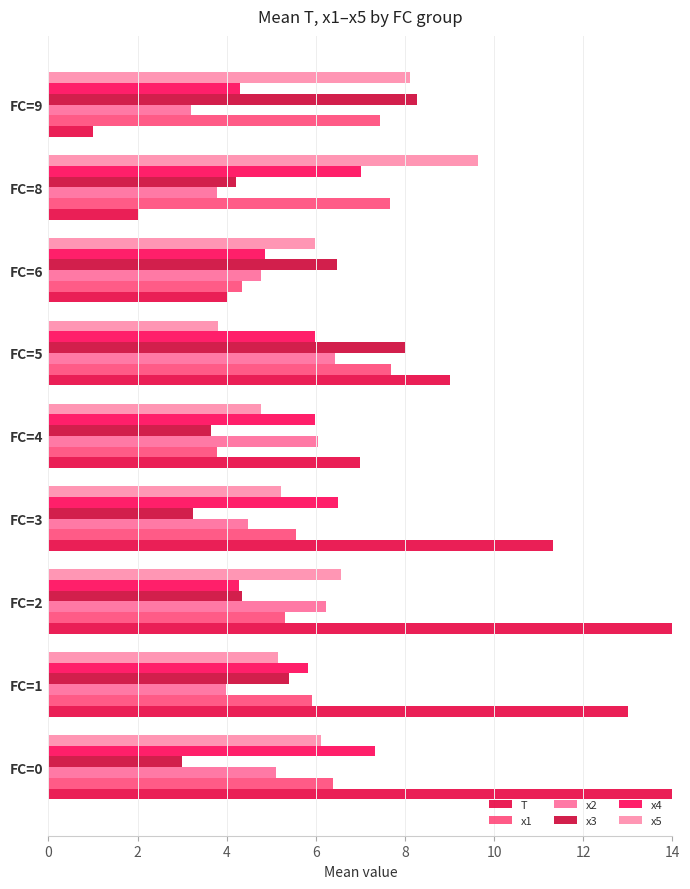

Reading left to right, extract all data points from this chart.

T: 16.0	13.0	16.2	11.3	7.0	9.0	4.0	2.0	1.0
x1: 6.4	5.9	5.3	5.6	3.8	7.7	4.4	7.7	7.4
x2: 5.1	4.0	6.2	4.5	6.0	6.4	4.8	3.8	3.2
x3: 3.0	5.4	4.3	3.2	3.7	8.0	6.5	4.2	8.3
x4: 7.3	5.8	4.3	6.5	6.0	6.0	4.9	7.0	4.3
x5: 6.1	5.1	6.6	5.2	4.8	3.8	6.0	9.6	8.1